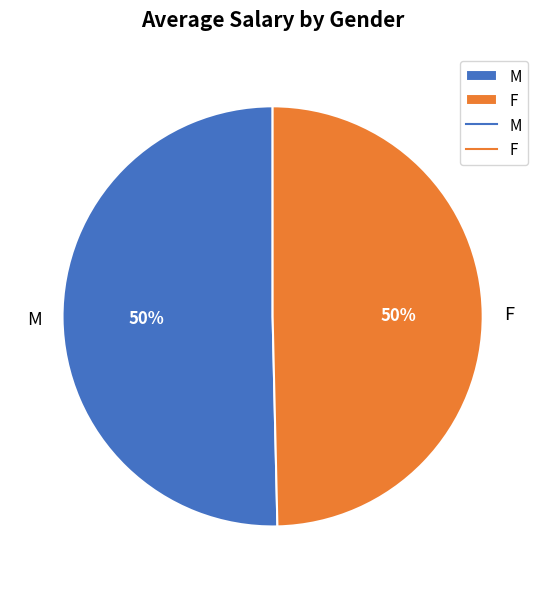

To the nearest percent, what portion does M represent?

50%